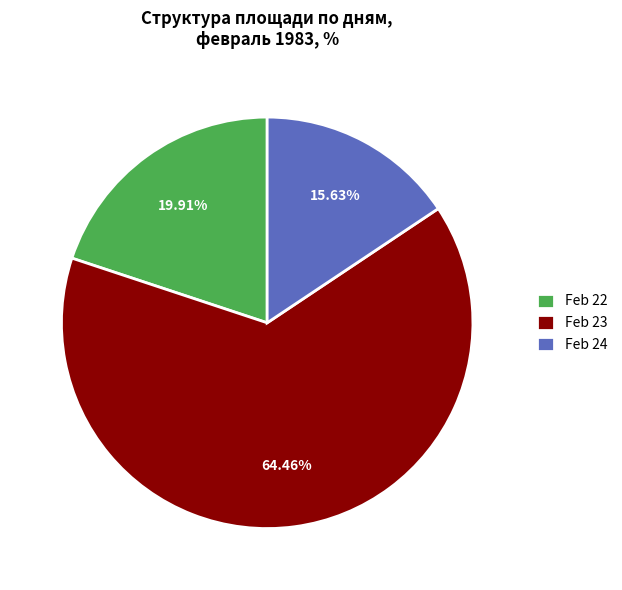

Which category has the biggest portion of the pie?

Feb 23